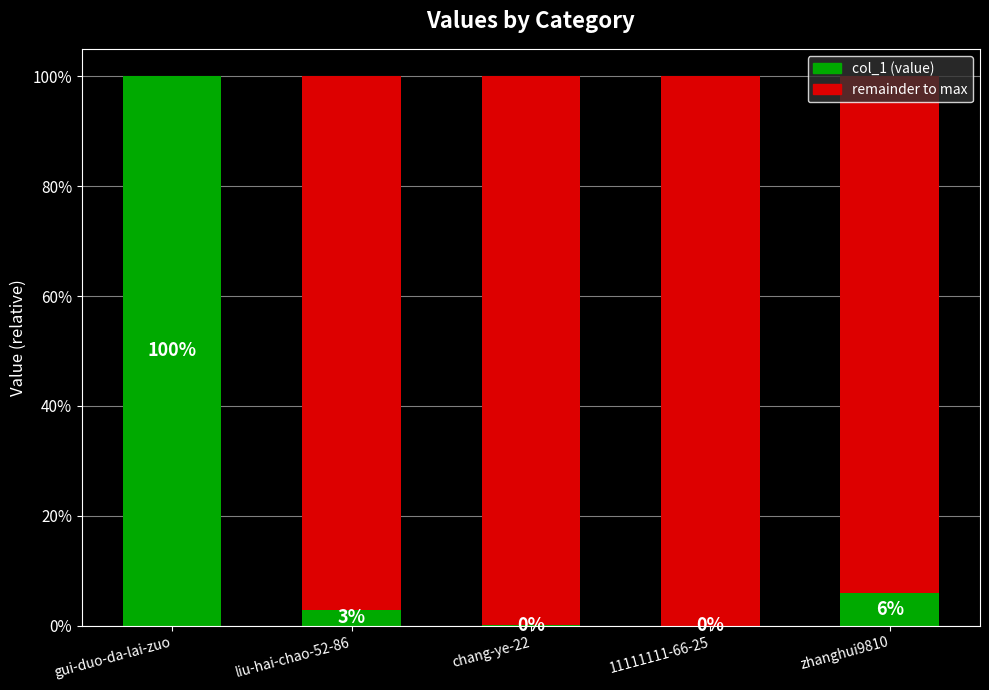

Are the bars horizontal?

No